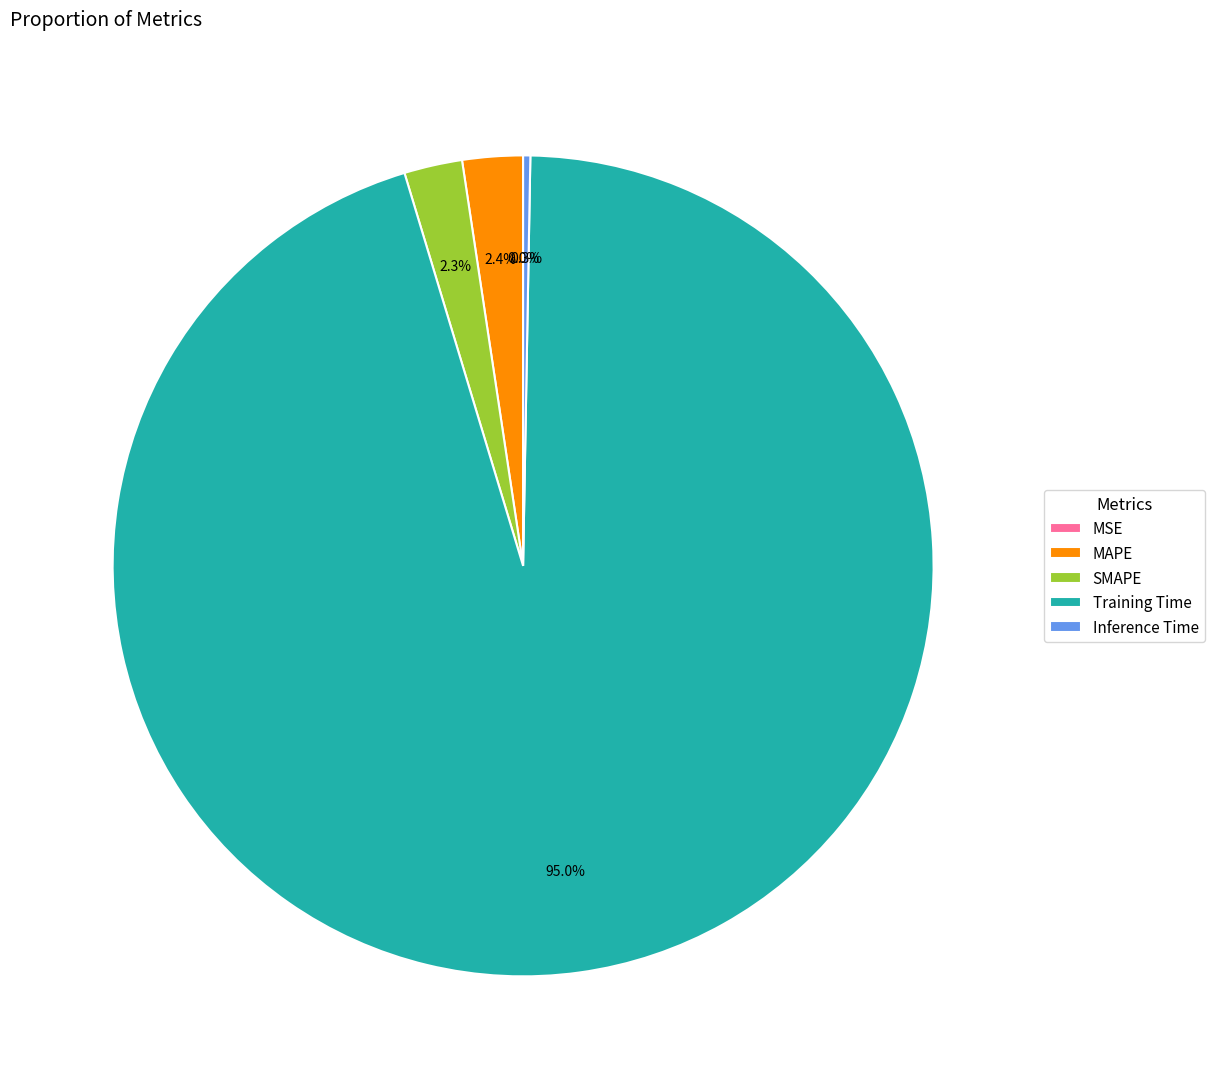

Is there a majority slice in this chart?

Yes